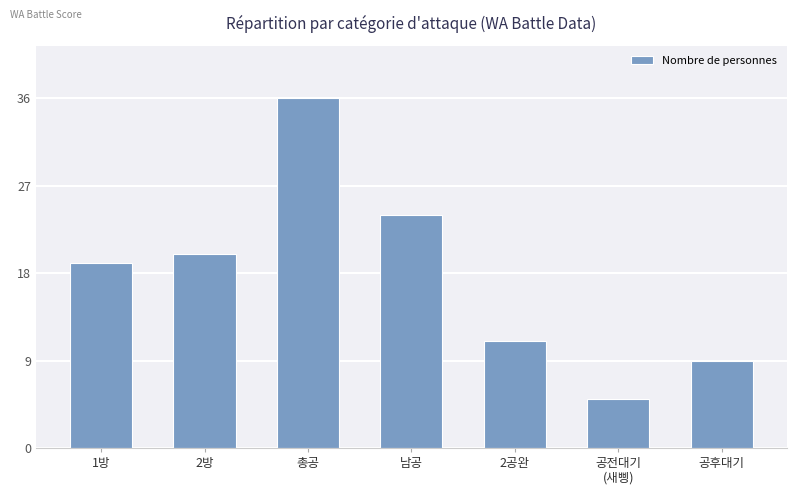

List the labels in order of value, largest first.

총공, 남공, 2방, 1방, 2공완, 공후대기, 공전대기
(새삥)